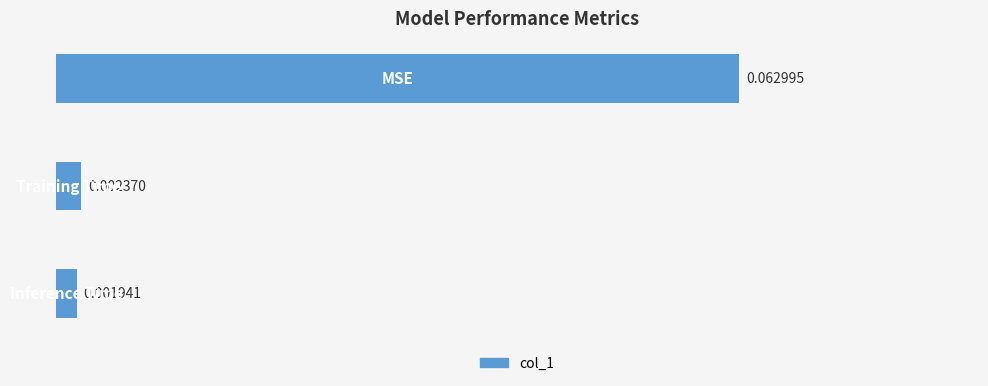

How many data points does each series have?

3